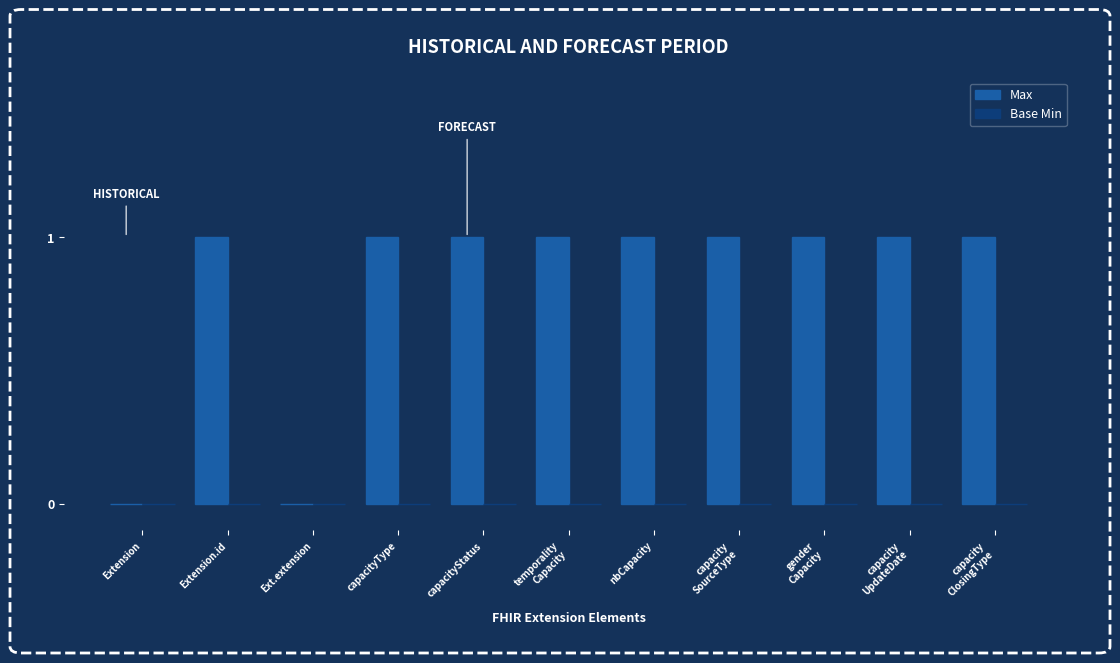

What is the ratio of the value at nbCapacity to the value at capacityStatus?

1.0